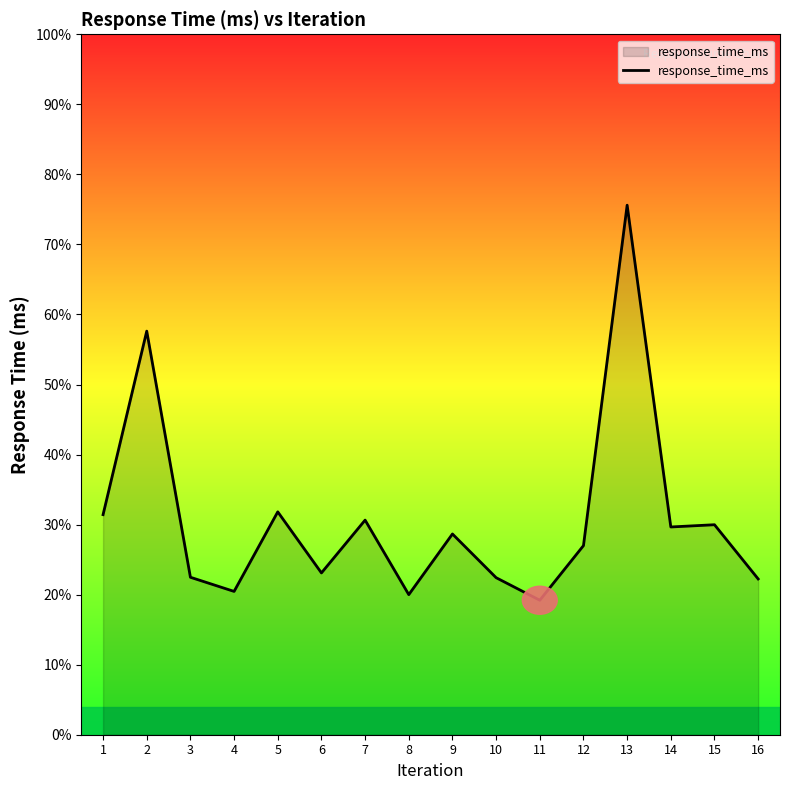

List the labels in order of value, largest first.

13, 2, 5, 1, 7, 15, 14, 9, 12, 6, 3, 10, 16, 4, 8, 11